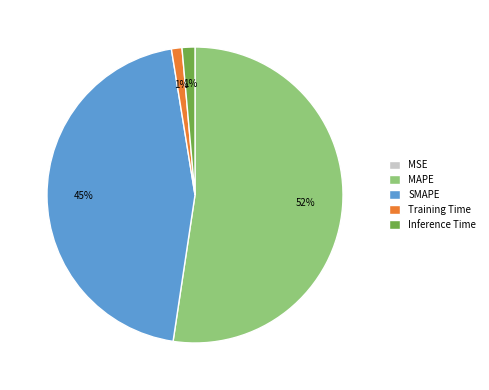

The SMAPE slice represents 45% of the pie. True or false?

True